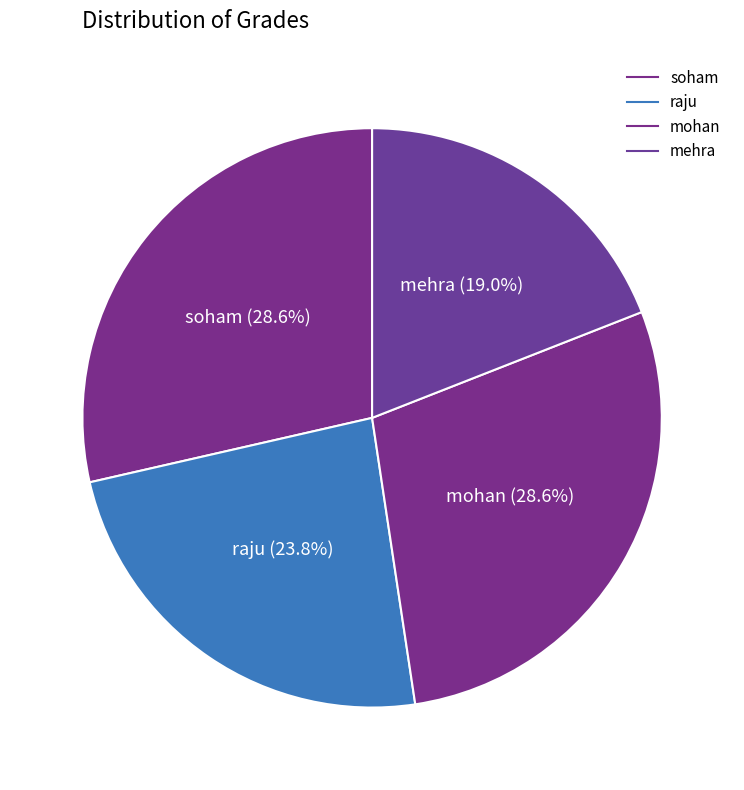

How many segments does this pie chart have?

4